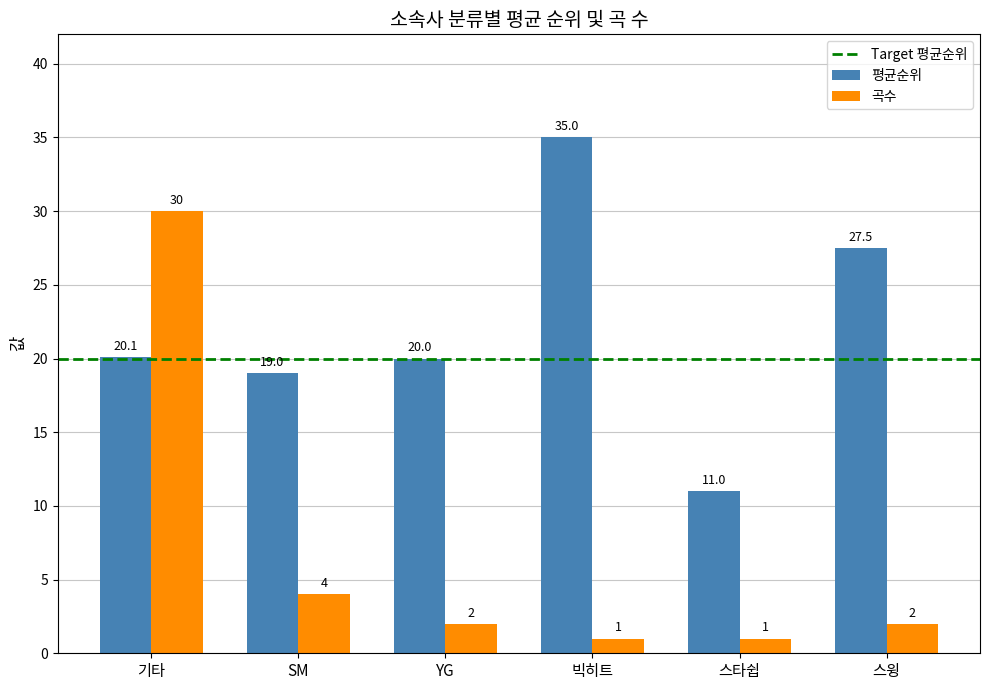

What is the difference between the maximum and minimum values in the 곡수 series?

29.0